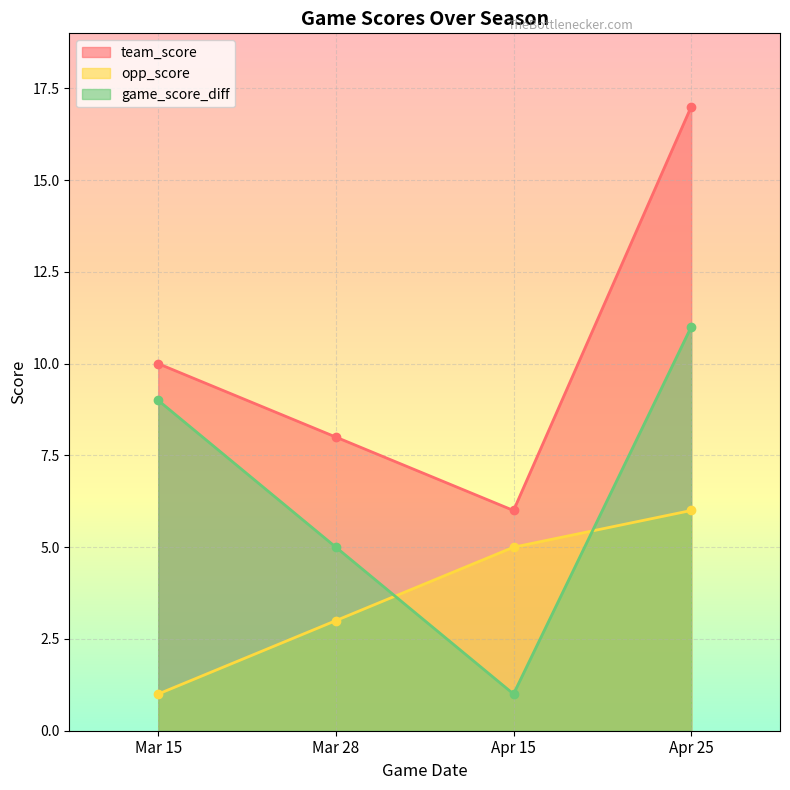

The value of game_score_diff at Mar 15 is 3. True or false?

False